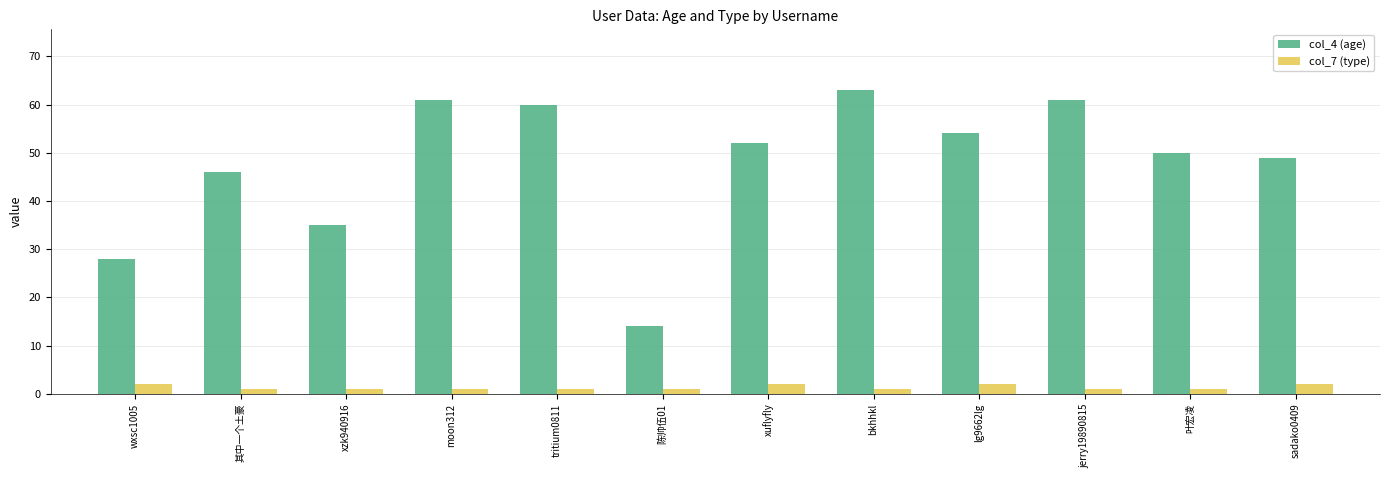

True or false: col_7 (type) has a value of 1 at jerry19890815.

True